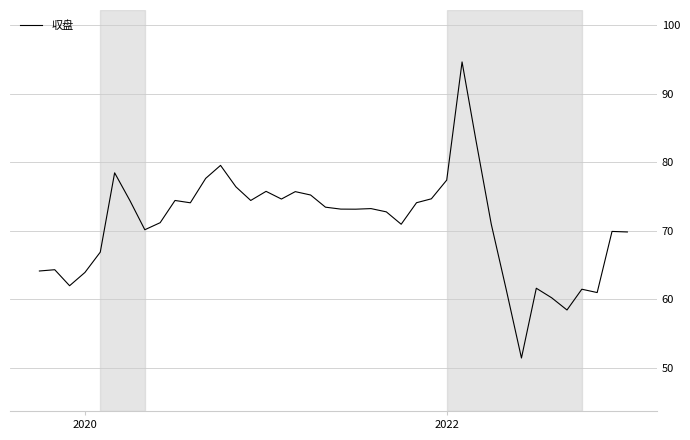

What is the greatest value displayed?

94.6